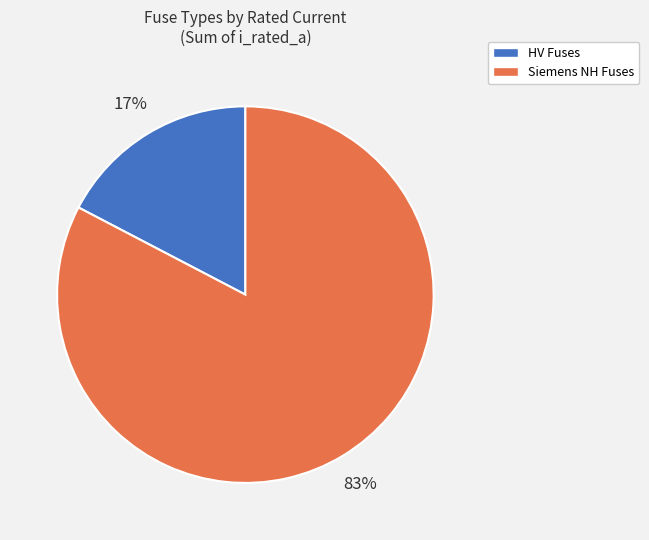

Is it true that Siemens NH Fuses is 83% of the pie?

True